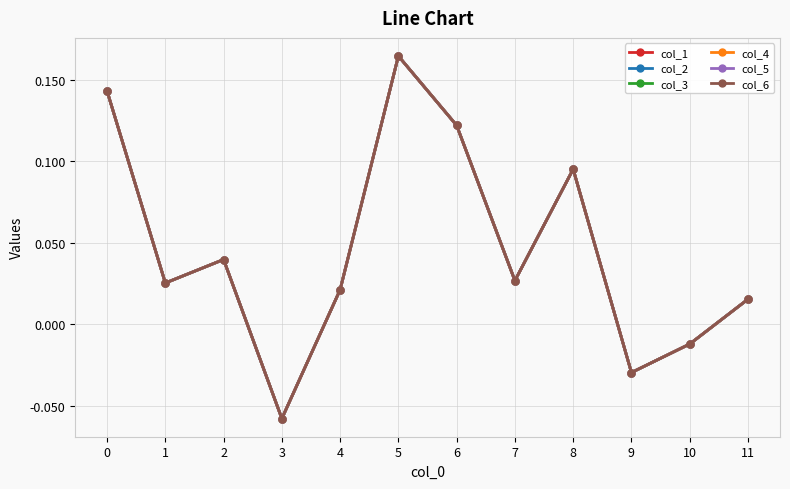

Count the number of categories in the chart.

12